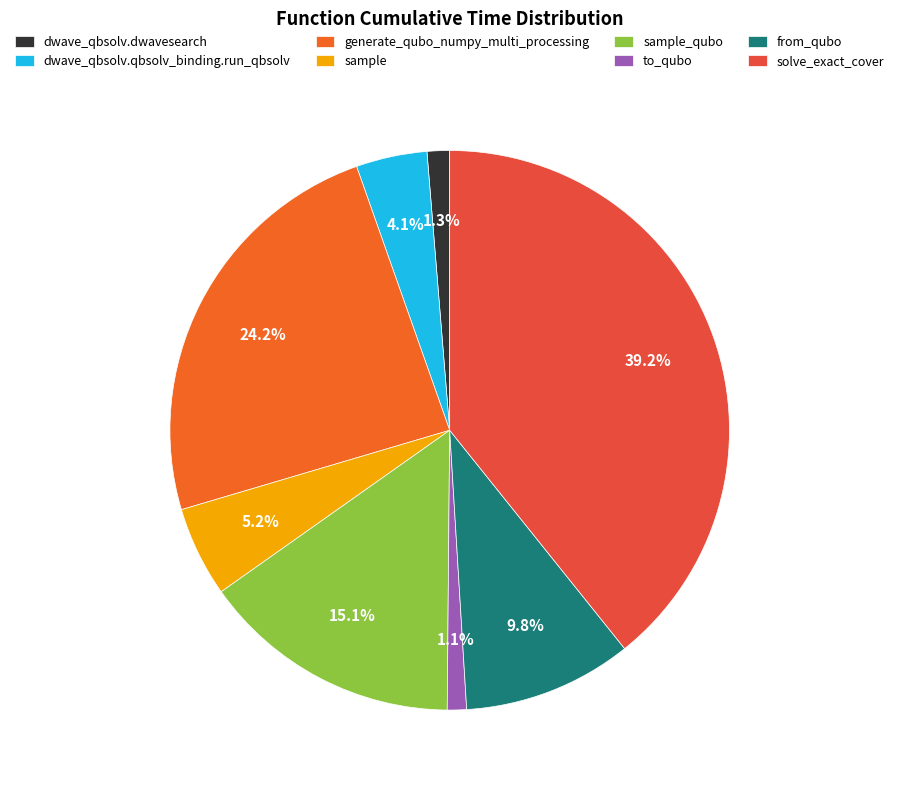

Is there a majority slice in this chart?

No